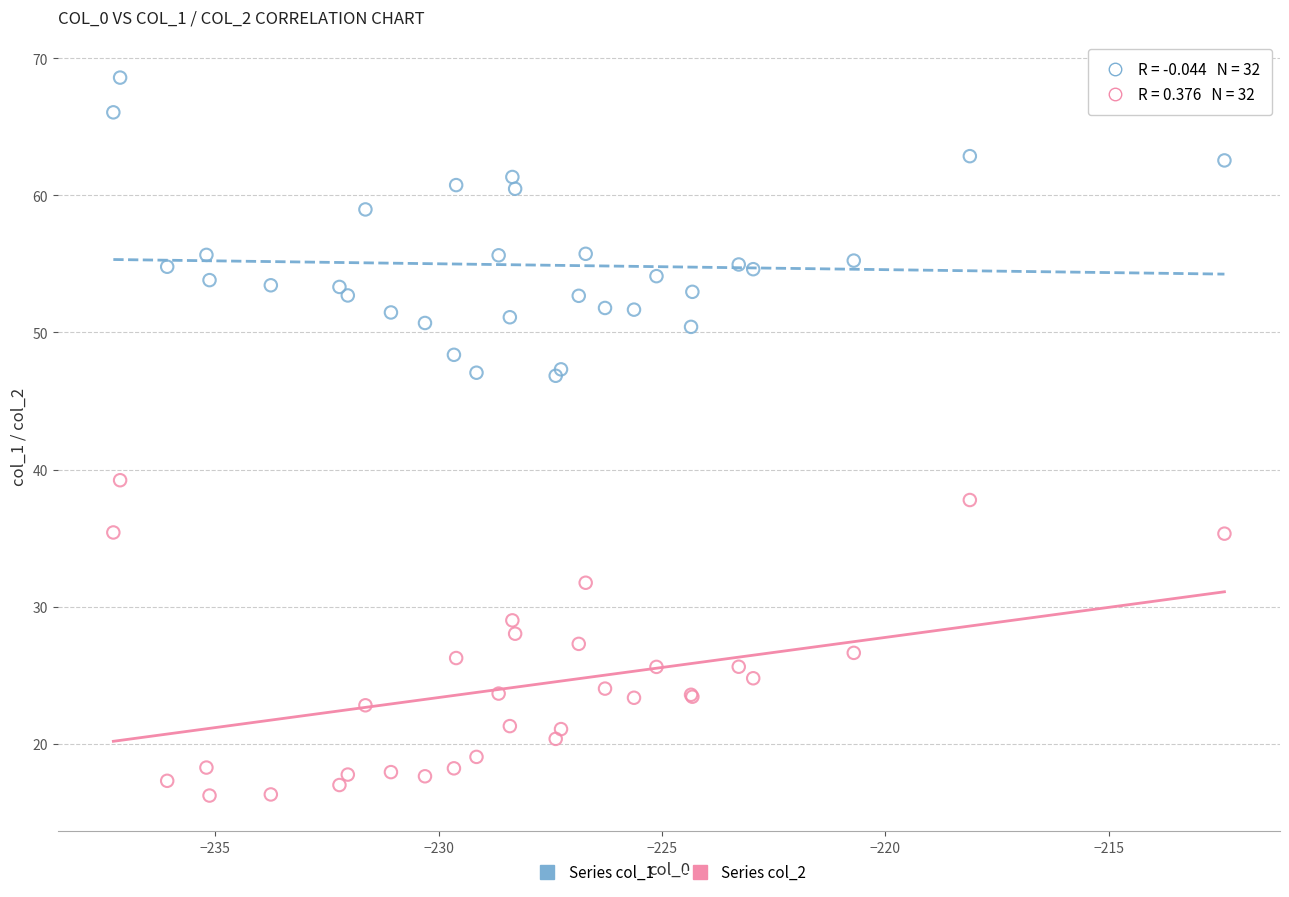

Which series has the largest Y range (max minus min)?

Series col_2